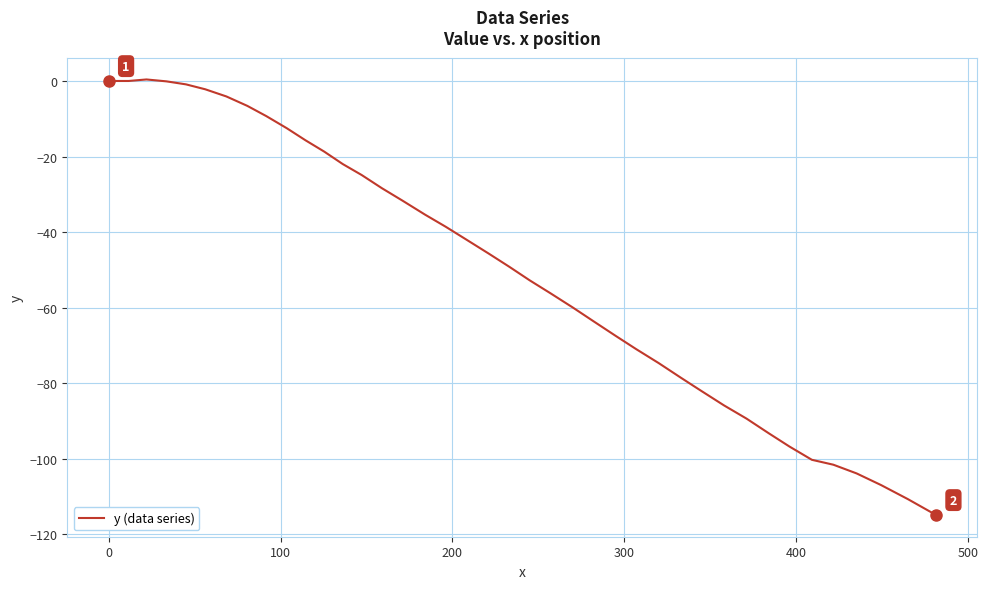

What is the minimum value shown in the chart?

-114.9